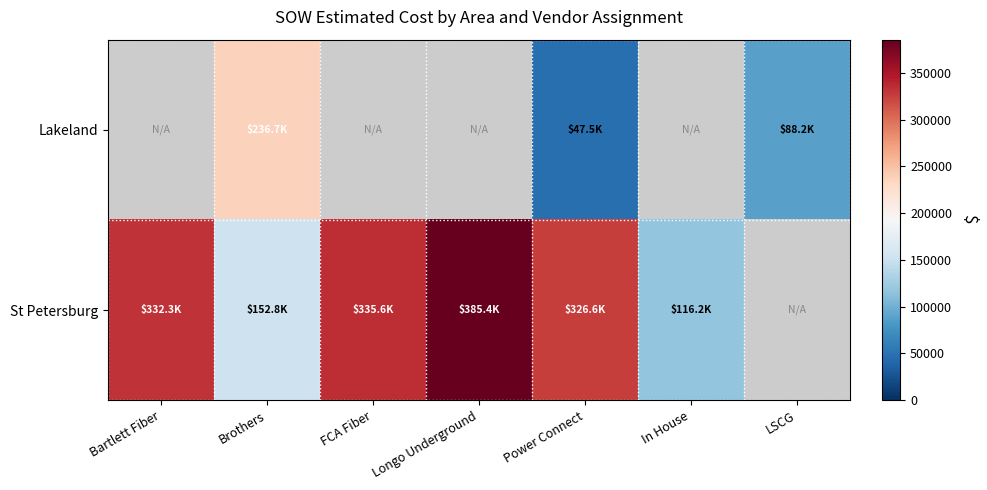

Which has a higher value, LSCG or Brothers?

Brothers